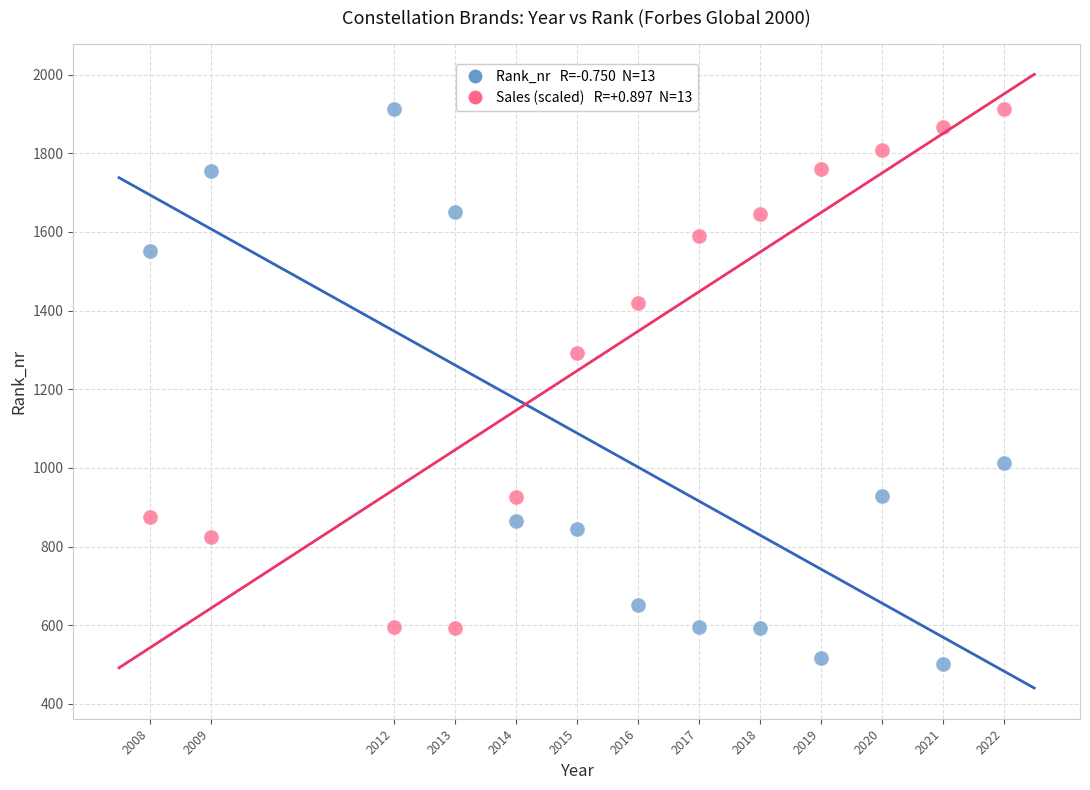

Across all data points, what is the range of X values (max minus min)?

14.0